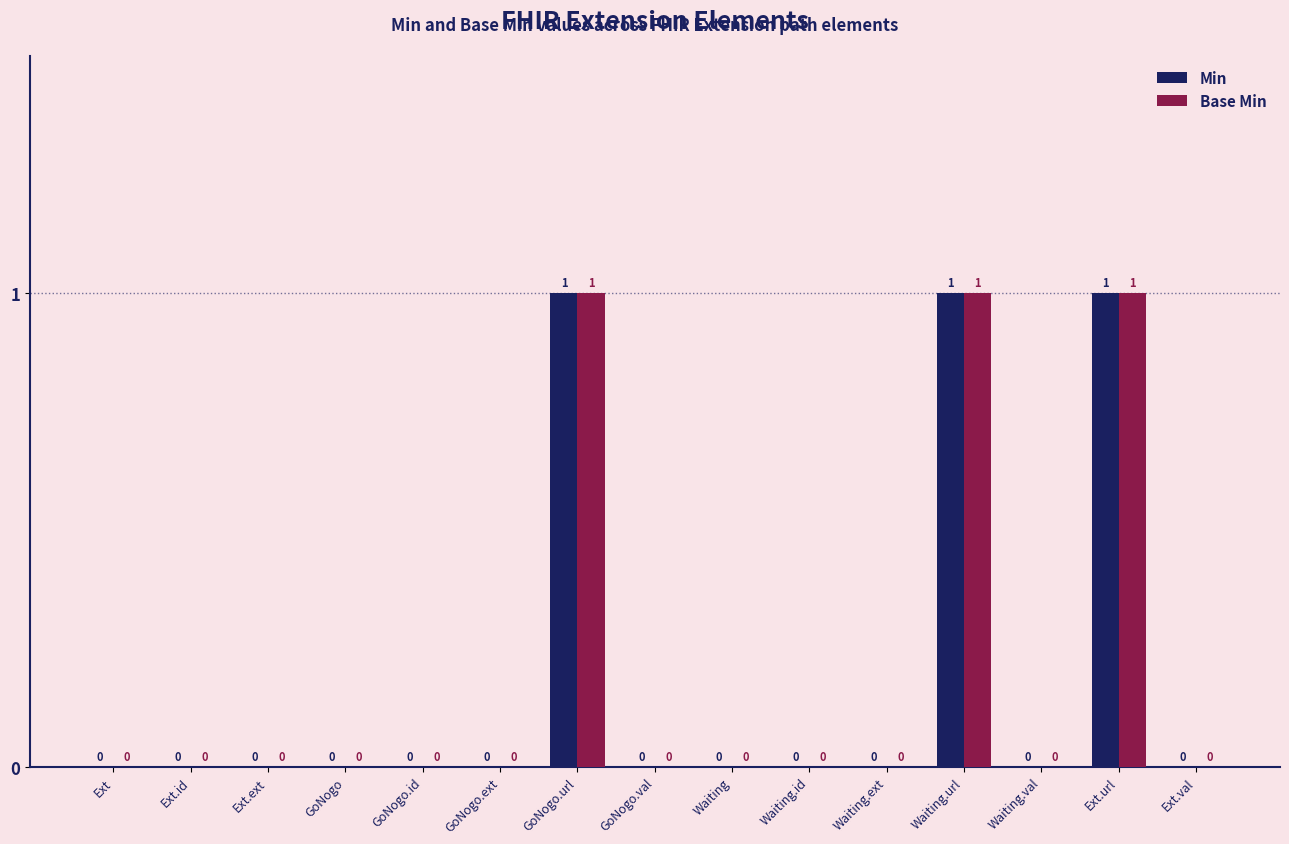

Is the value of Base Min at Waiting.id greater than the value of Min at Waiting.url?

No